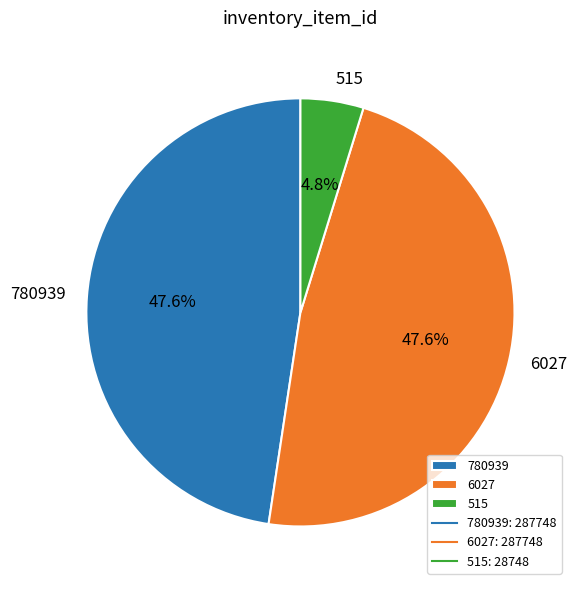

Which category has the smallest portion of the pie?

515